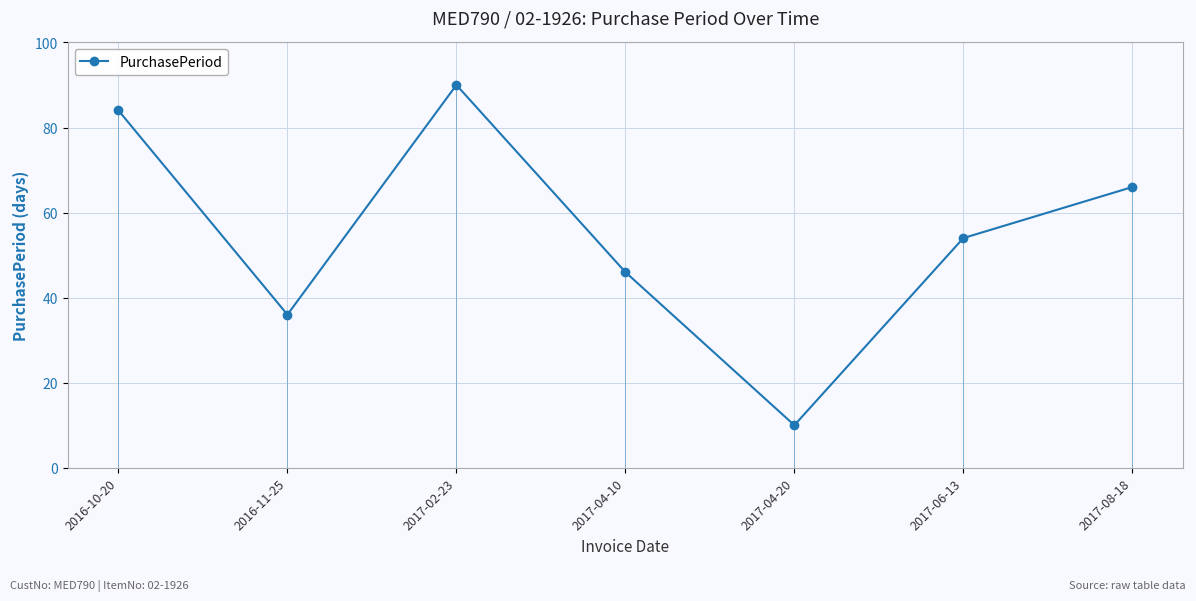

Is it true that the value at 2017-04-20 is 15?

False